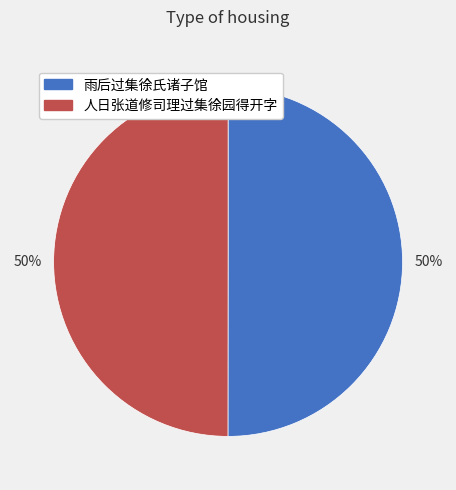

How many slices are in this pie chart?

2